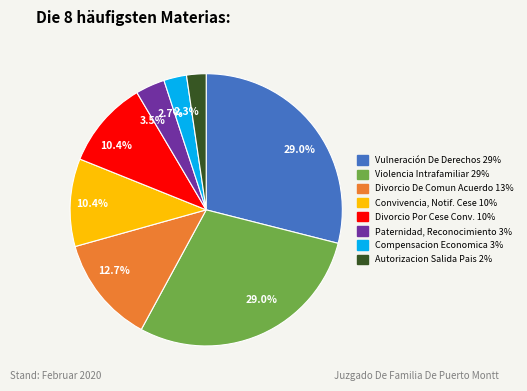

To the nearest percent, what is the difference between the largest and smallest slice percentages?

27%